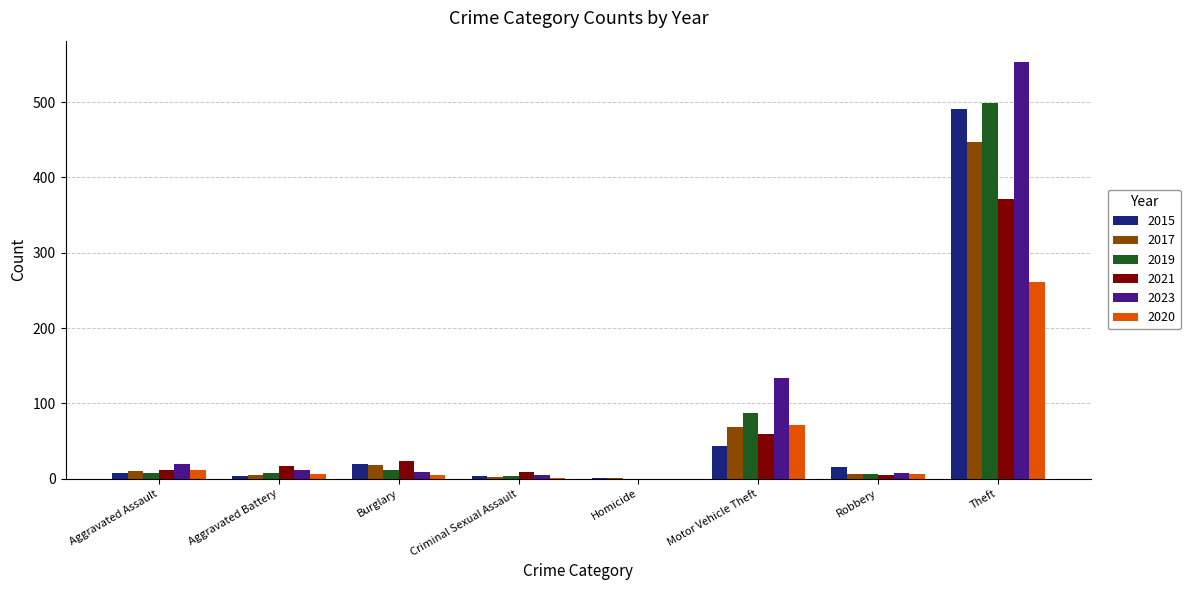

At which category is the sum across all series the highest?

Theft